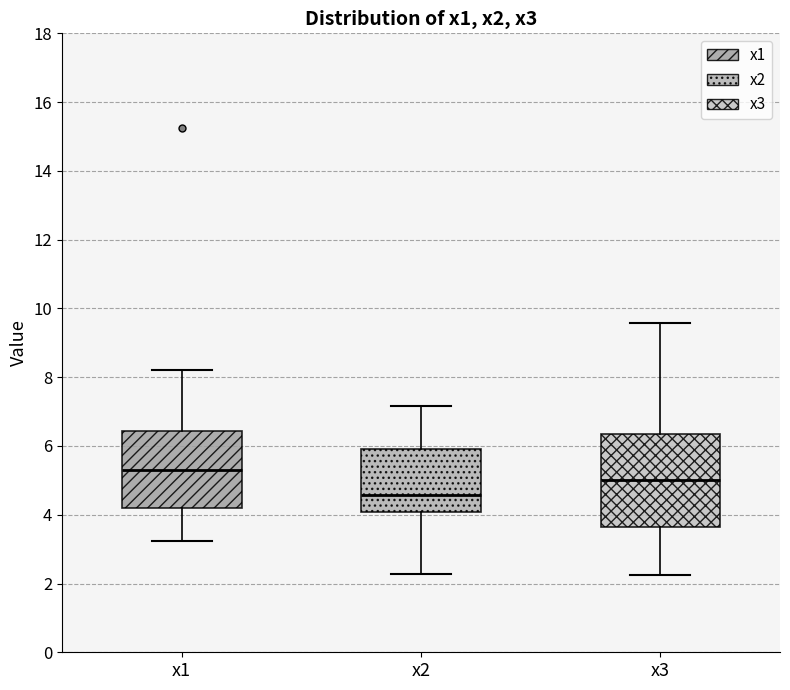

Which box's median line is the lowest?

x2